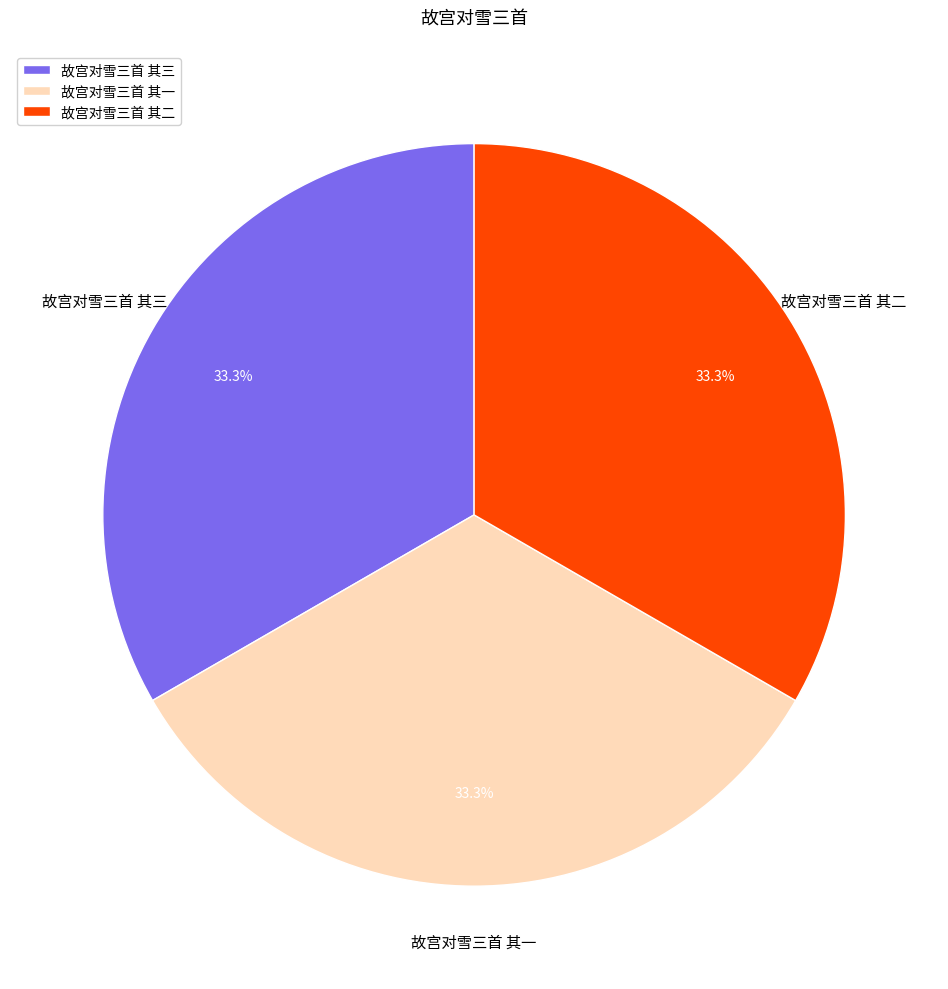

How many segments does this pie chart have?

3